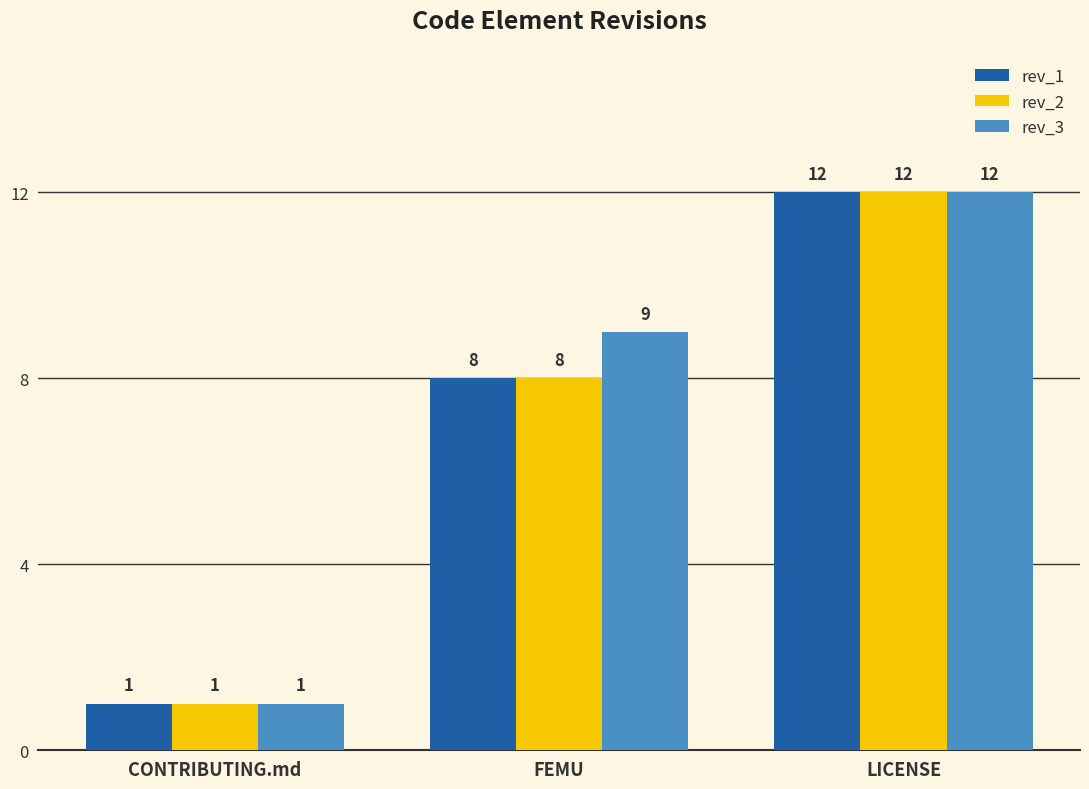

Rank the categories by rev_1 value from lowest to highest.

CONTRIBUTING.md, FEMU, LICENSE